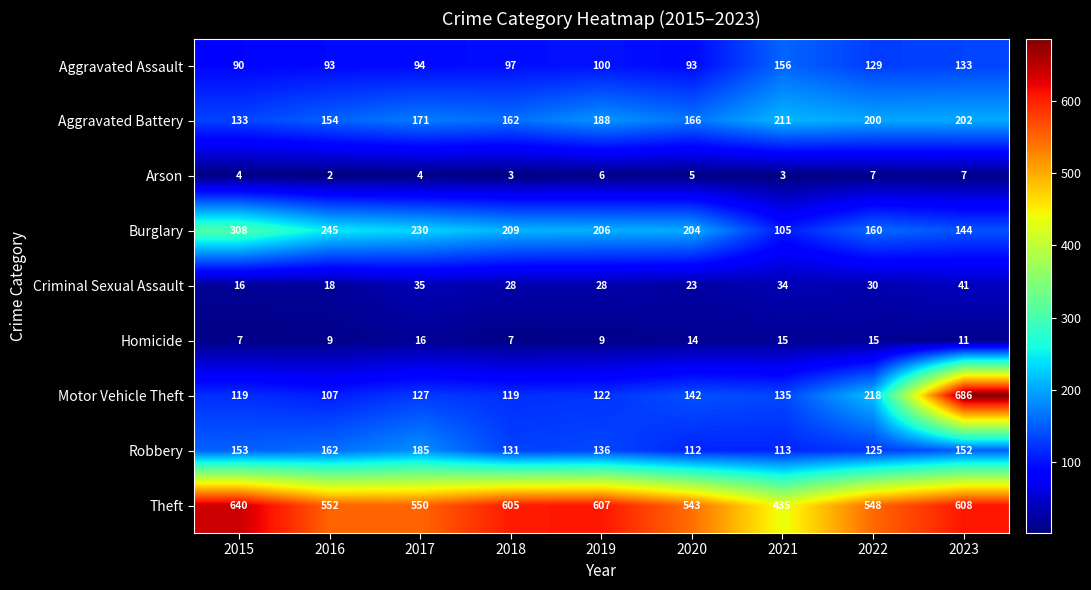

At which category is the sum across all series the highest?

2023